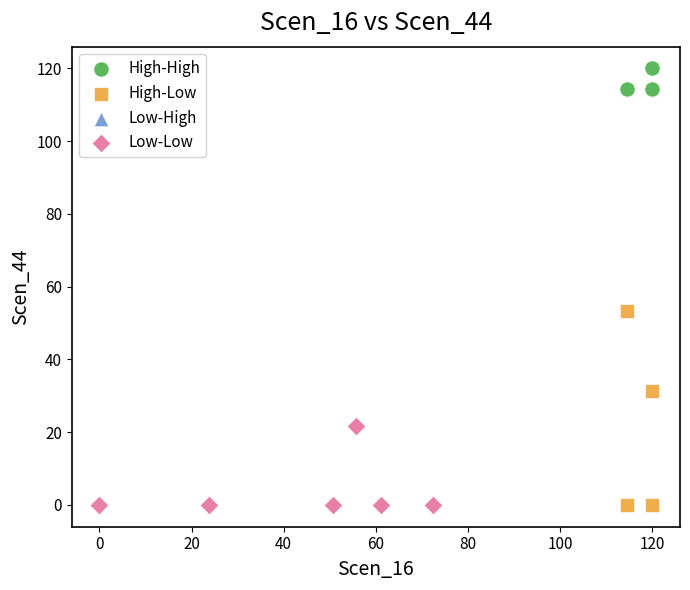

Which series reaches the maximum Y coordinate?

High-High